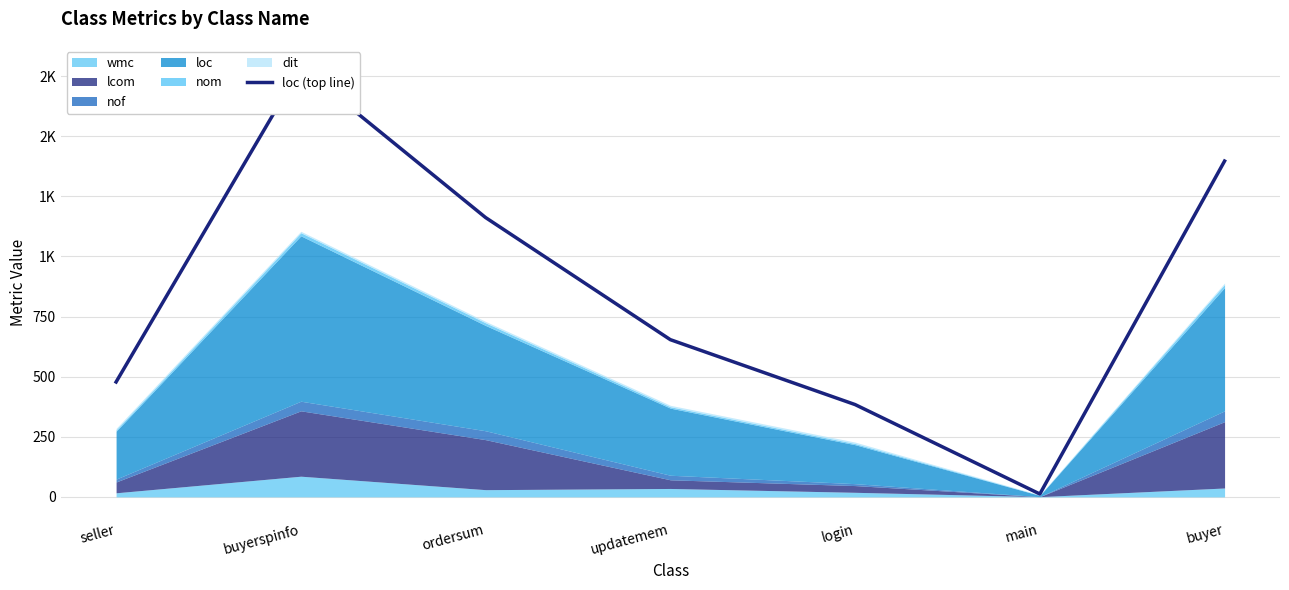

Which label corresponds to the smallest value in the chart?

main